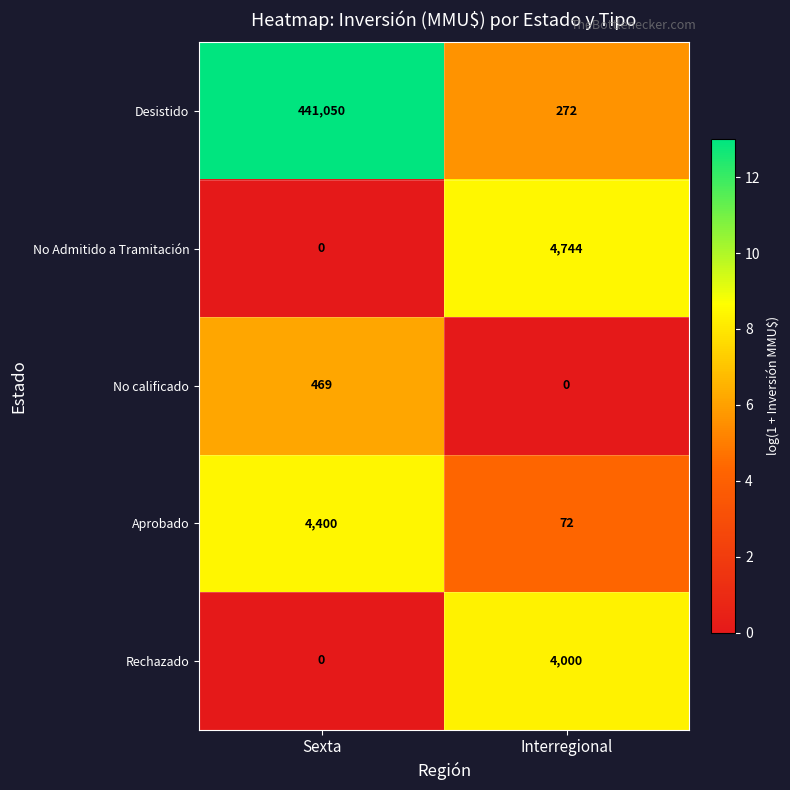

What is the average value of the No Admitido a Tramitación series?

2372